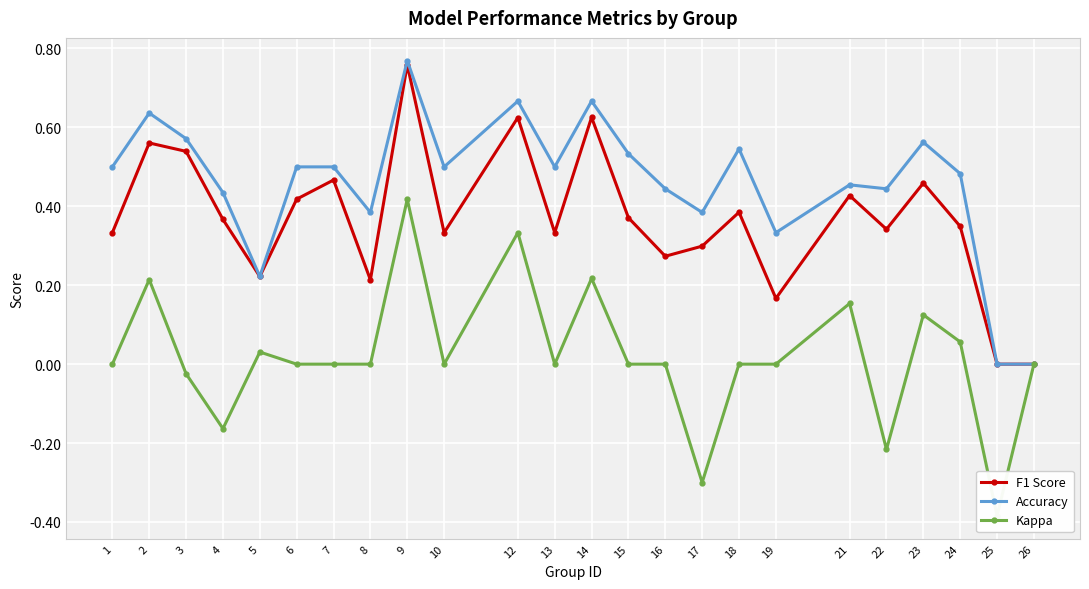

Is the value of F1 Score at 18 greater than the value of Kappa at 4?

Yes